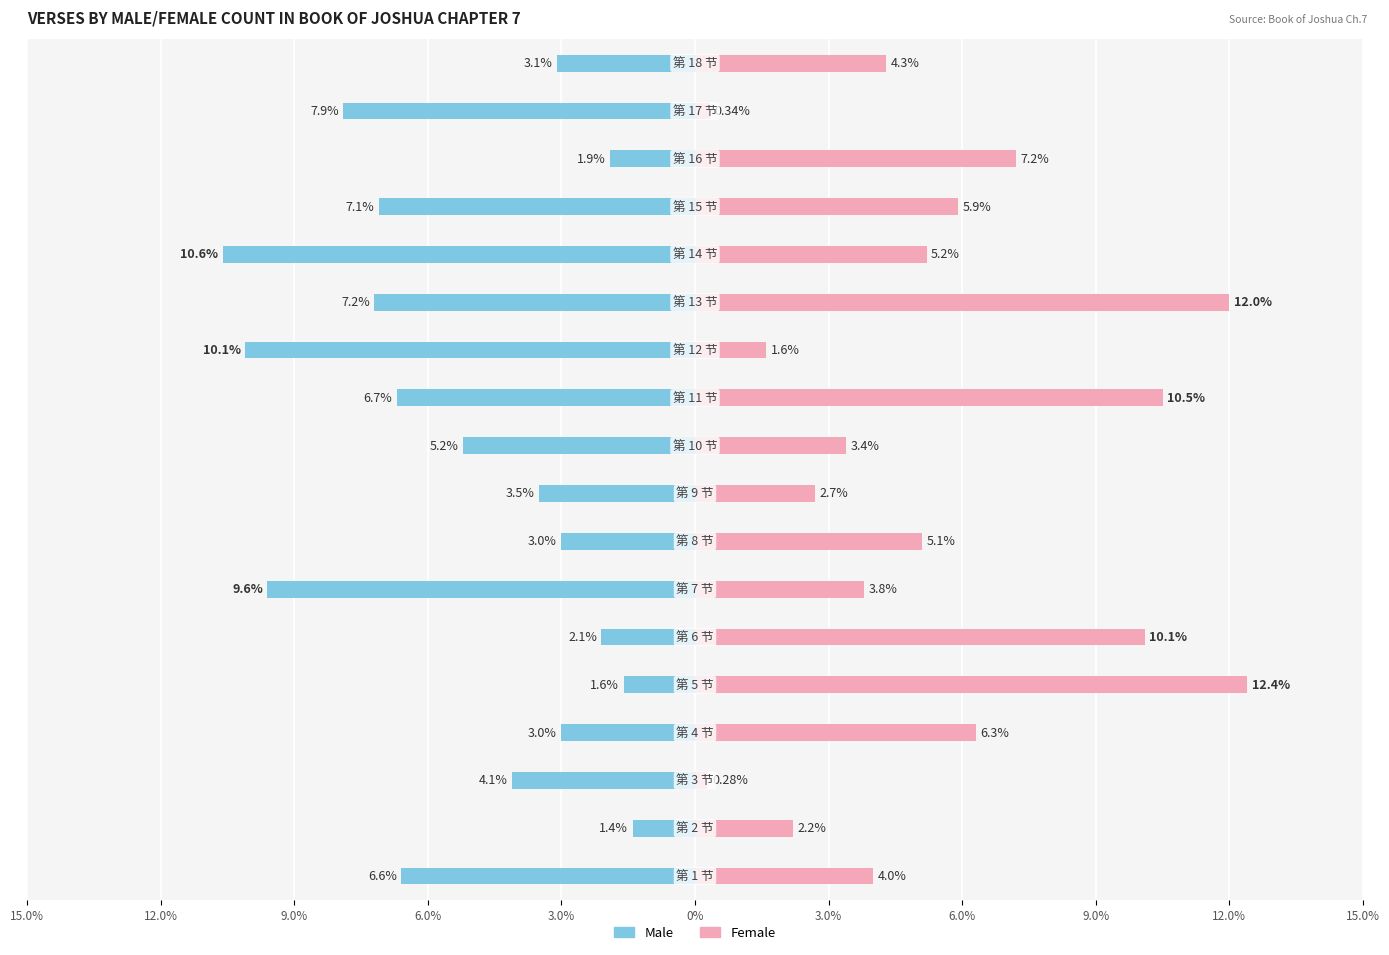

Between 15.0% and 11, which series saw the biggest shift?

Male